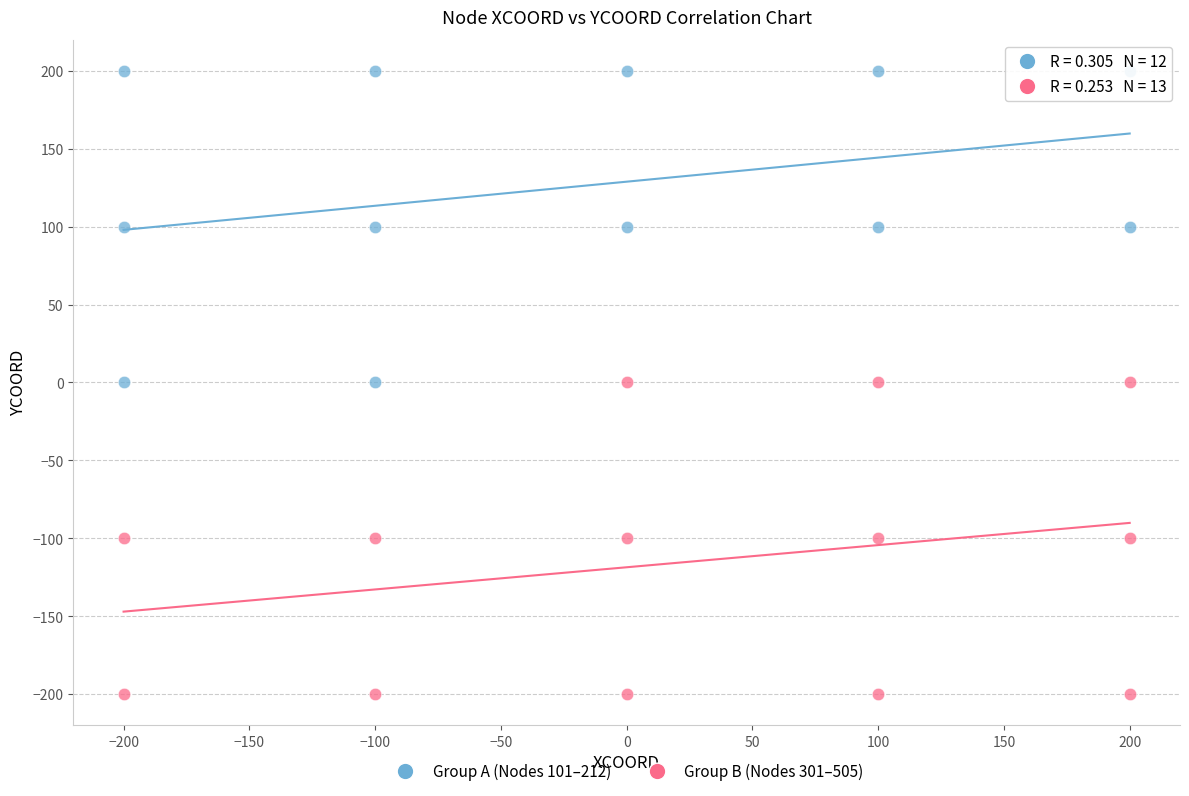

What are all the series names shown in the legend?

Group A (Nodes 101–212), Group B (Nodes 301–505)